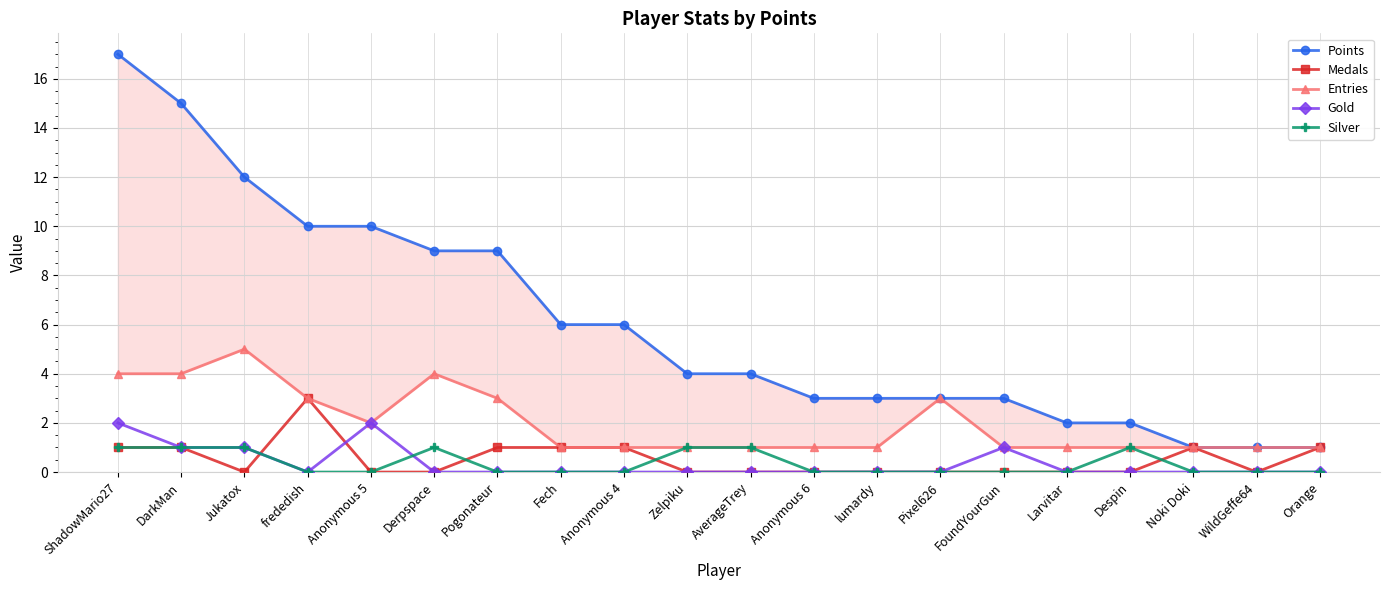

How many positive values does the Medals series have?

8